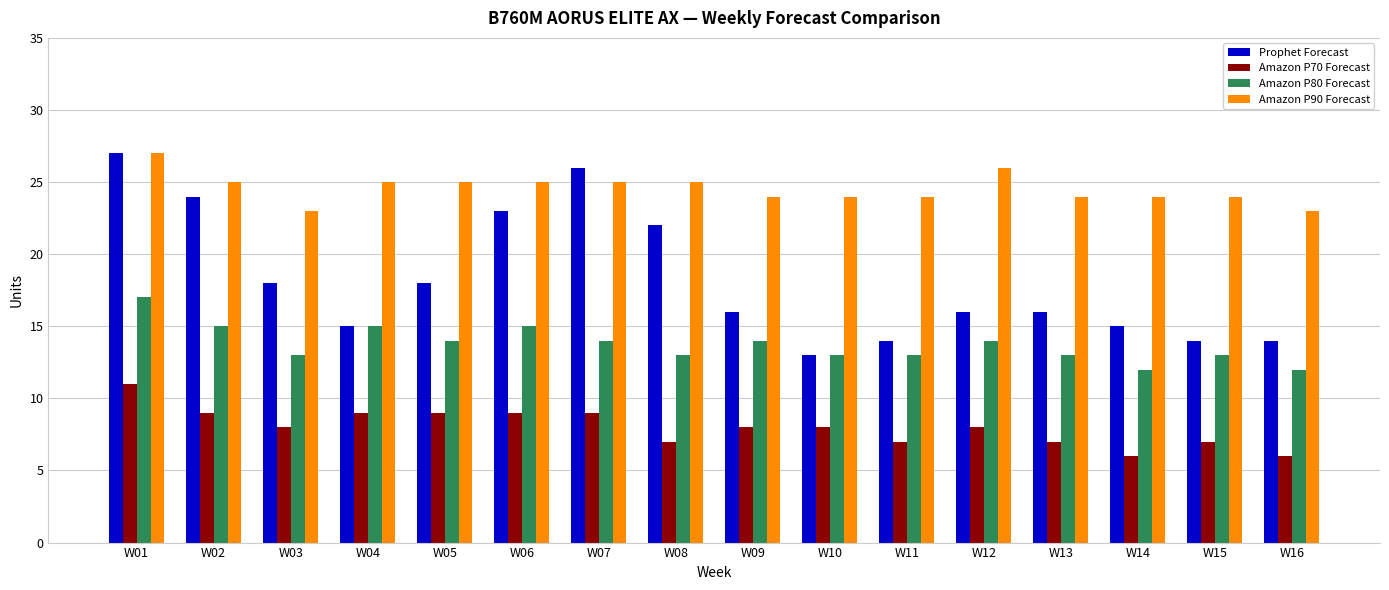

What is the maximum value shown in the chart?

27